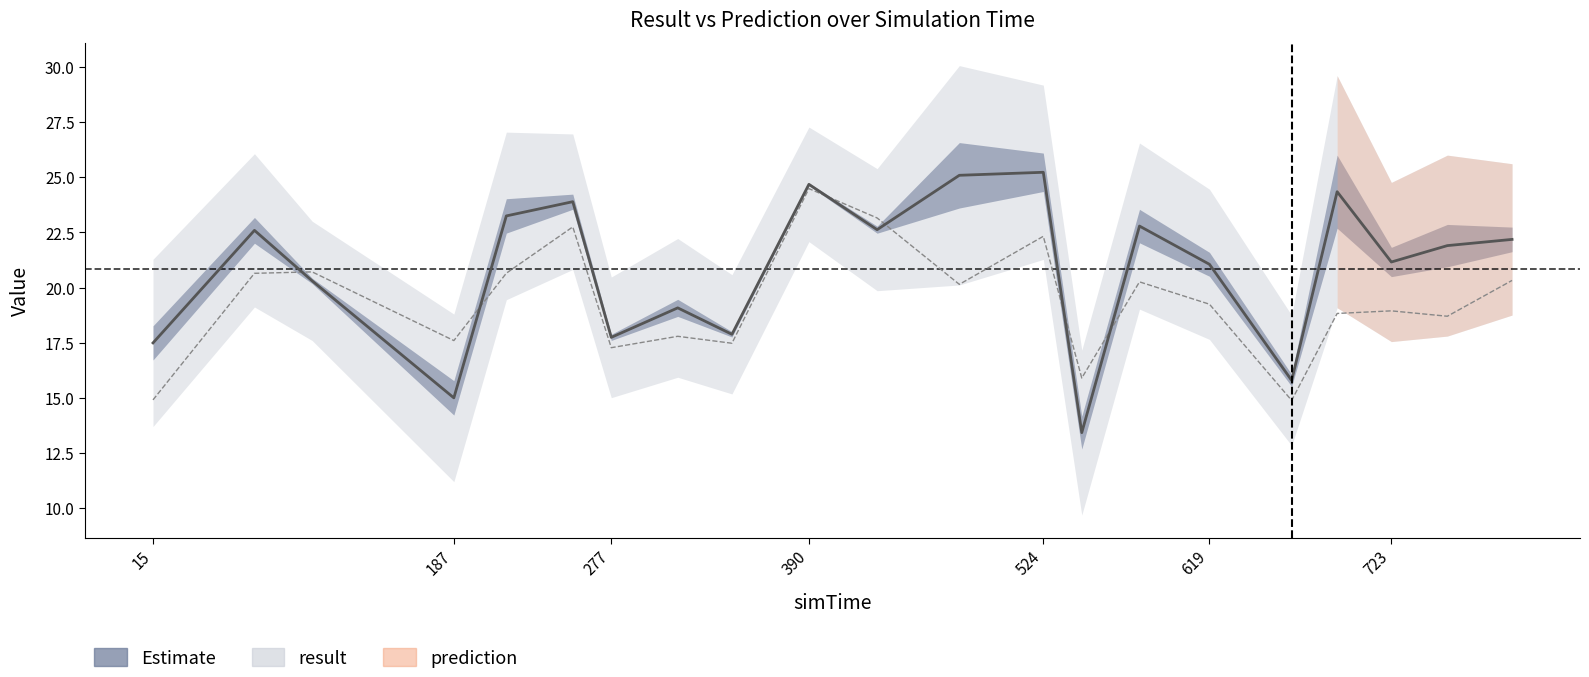

Which series ends up on top after the final intersection of result and prediction?

result